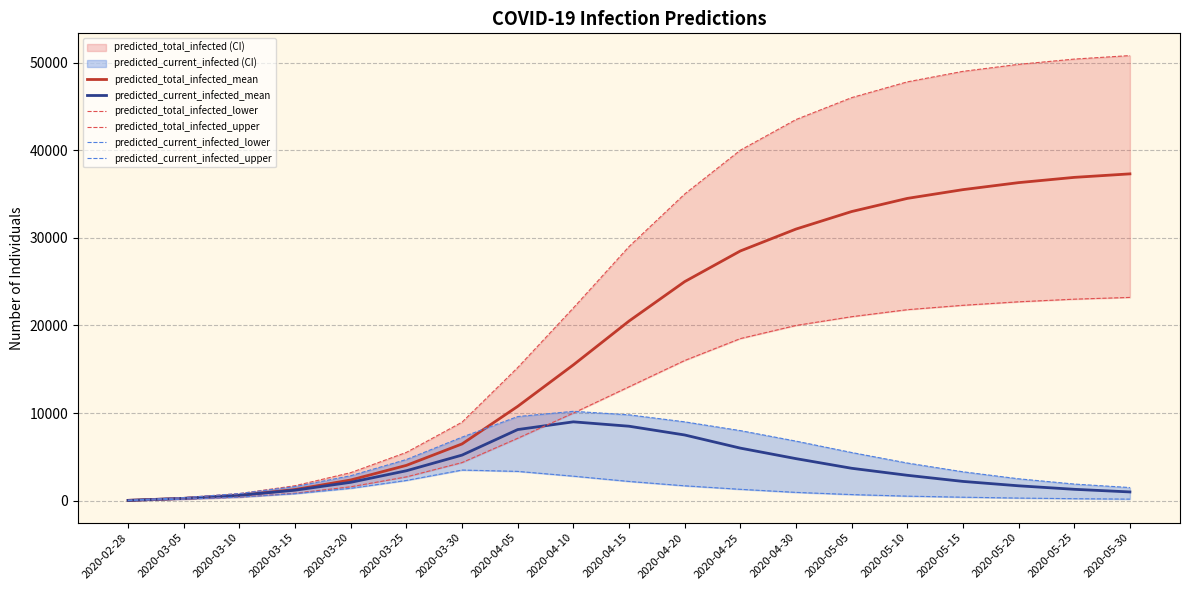

Which category has the highest value in the predicted_current_infected_upper series?

2020-04-10